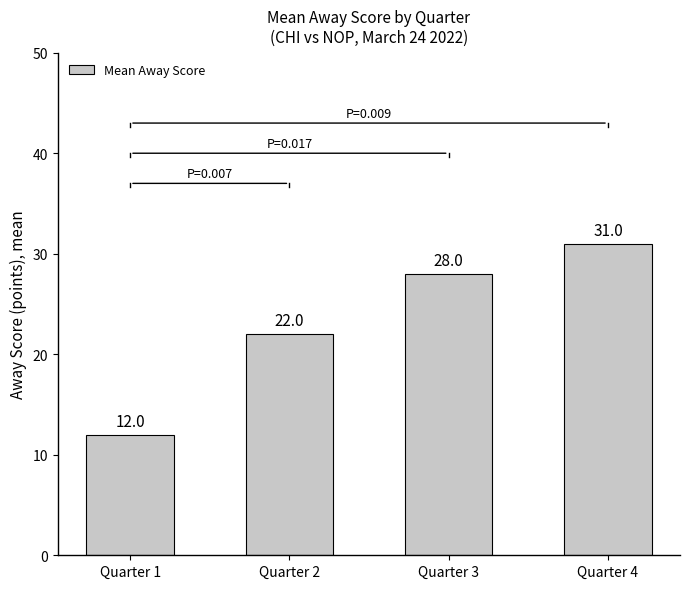

What is the difference between the maximum and minimum values?

19